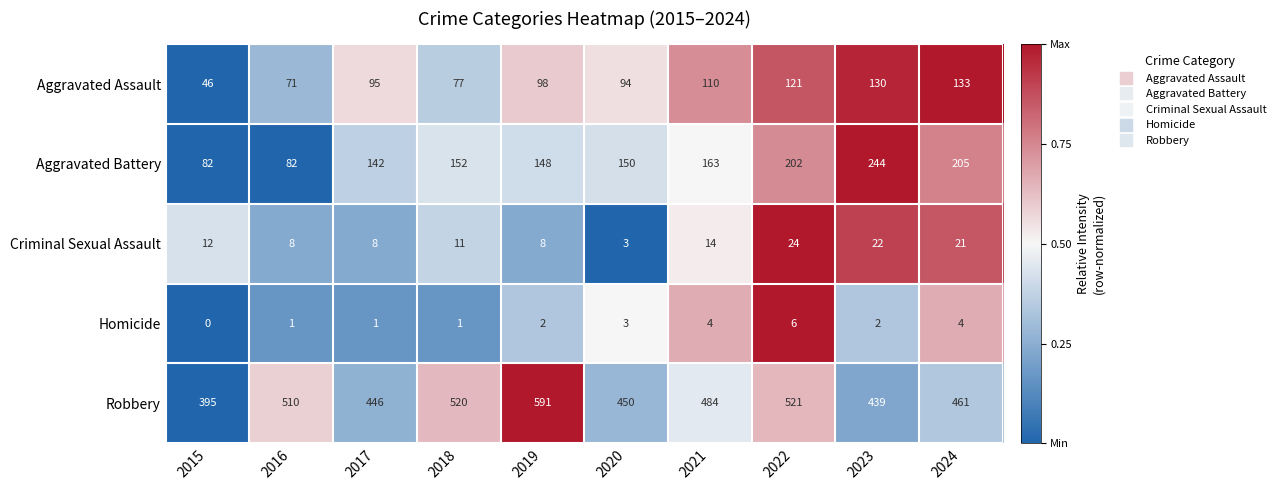

What is the difference between the highest and lowest values at 2017?

445